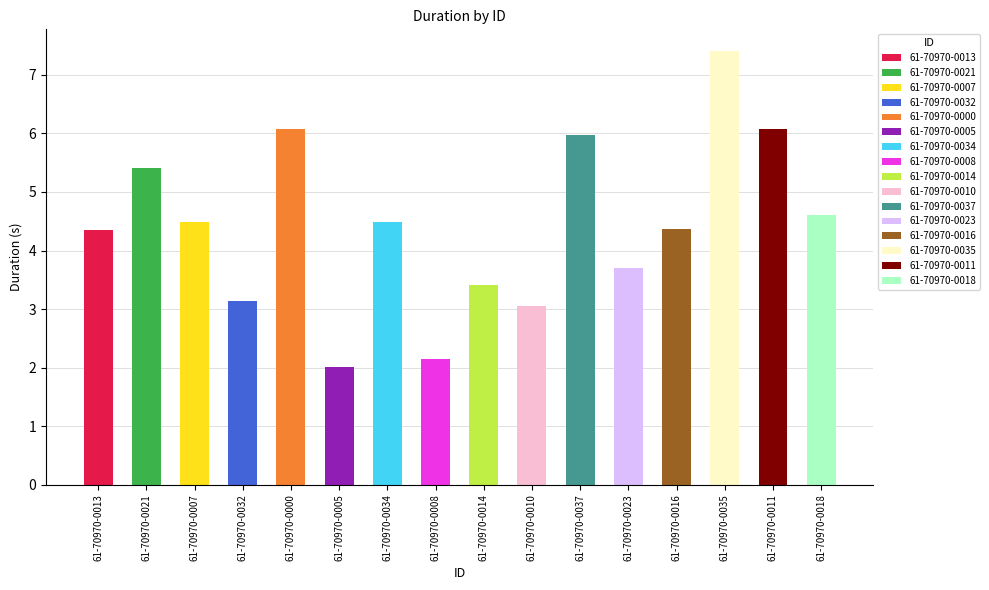

Is it true that the value at 61-70970-0034 is 7.7?

False